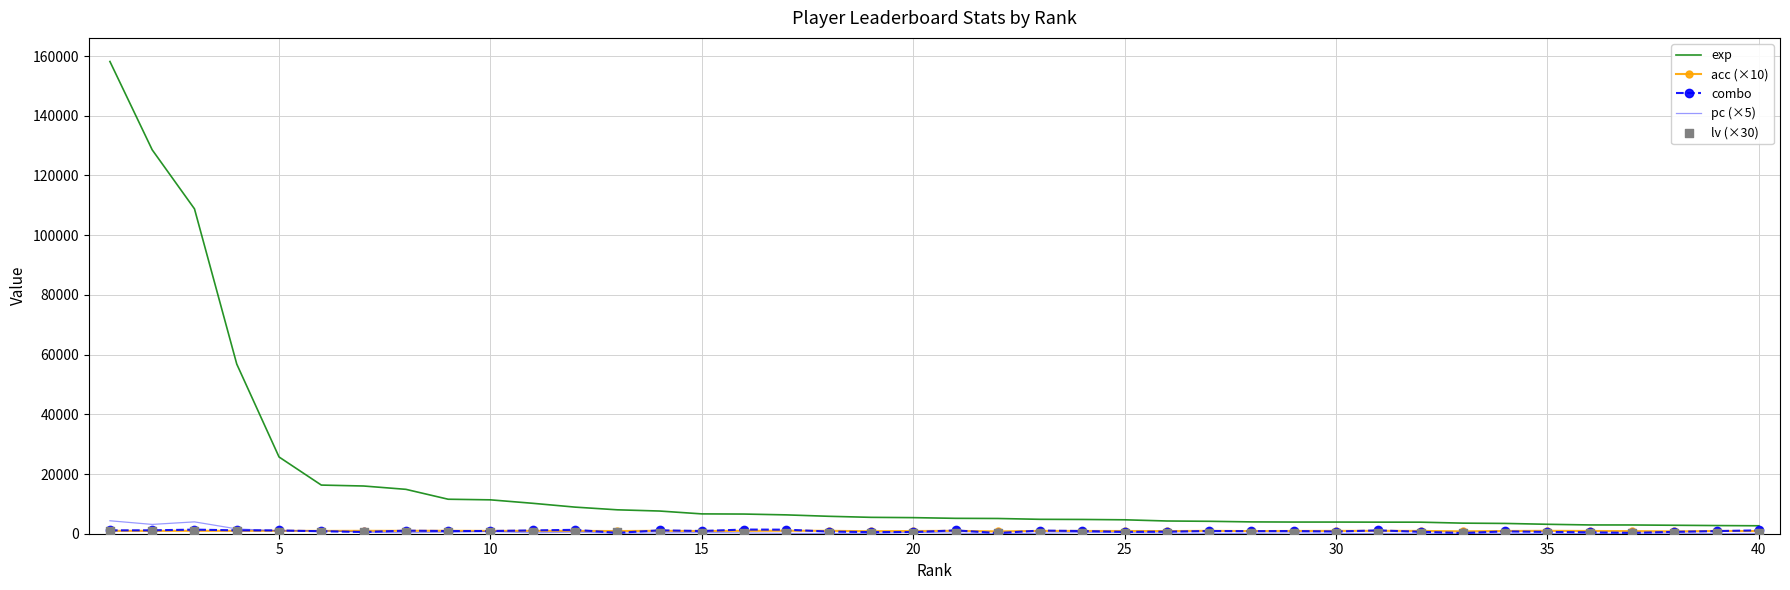

Which series has the widest spread of Y values?

exp